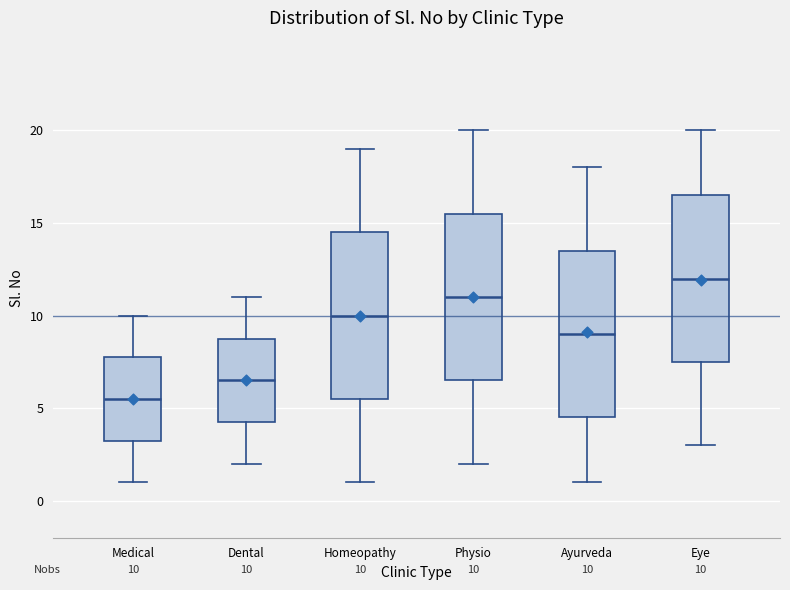

Which box's median line is the lowest?

Medical